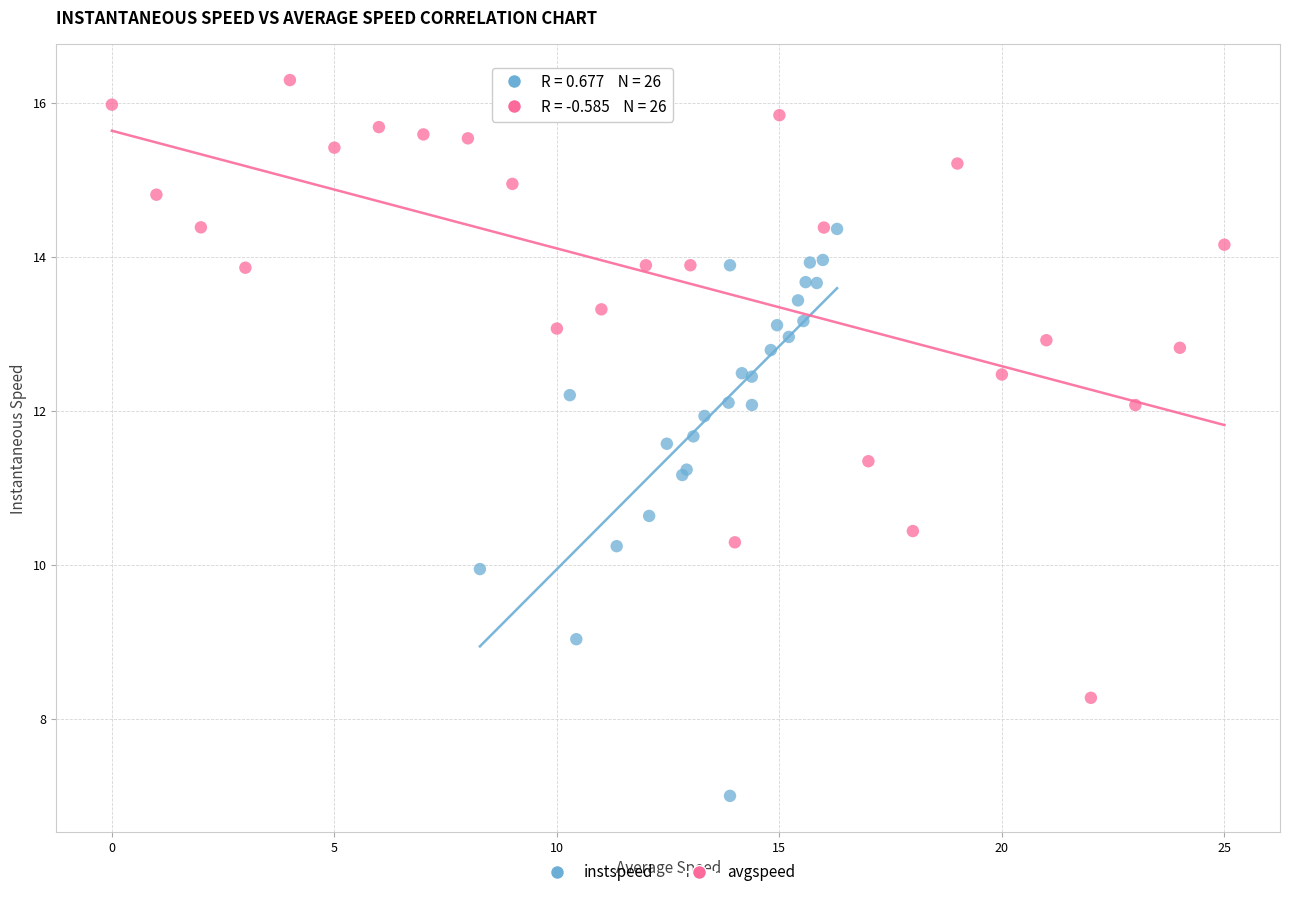

Which series contains the lowest Y value?

instspeed